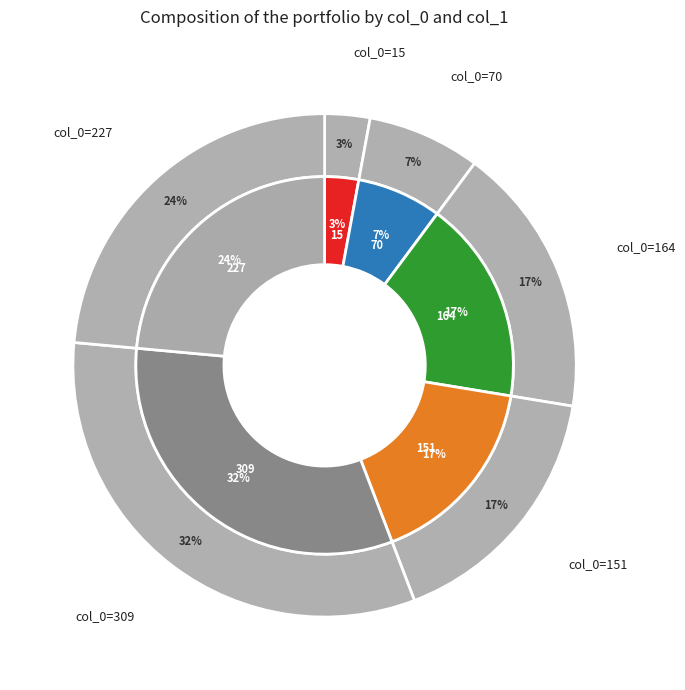

To the nearest percent, what portion does 70 represent?

7%